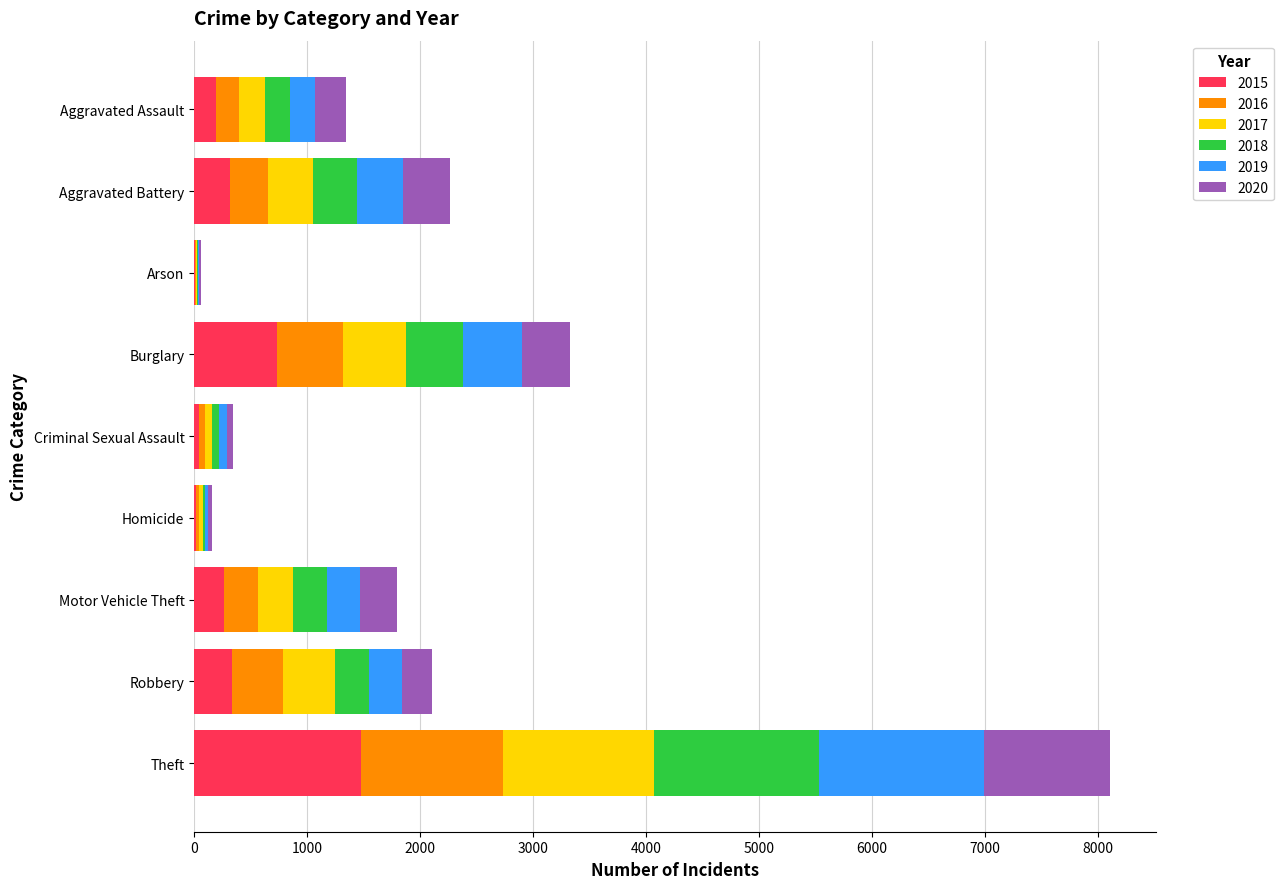

At which label does 2015 reach its peak?

Theft